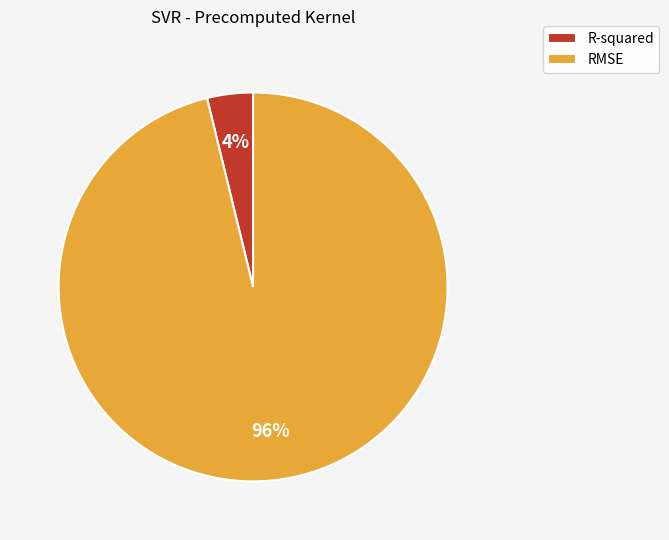

Is the sum of R-squared and RMSE greater than half?

Yes